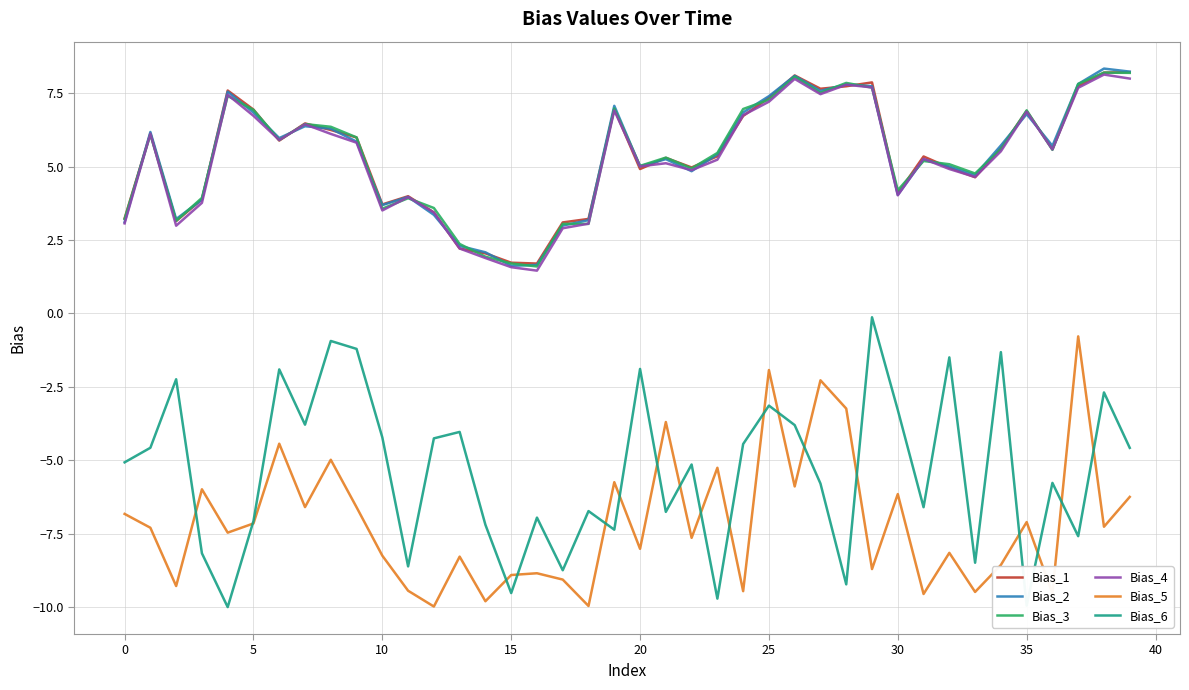

What is the smallest value displayed?

-10.0